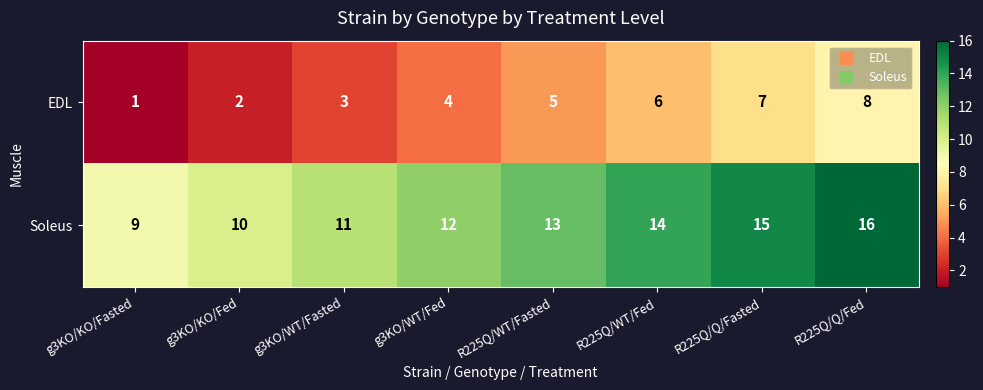

Count the number of data series in this chart.

2